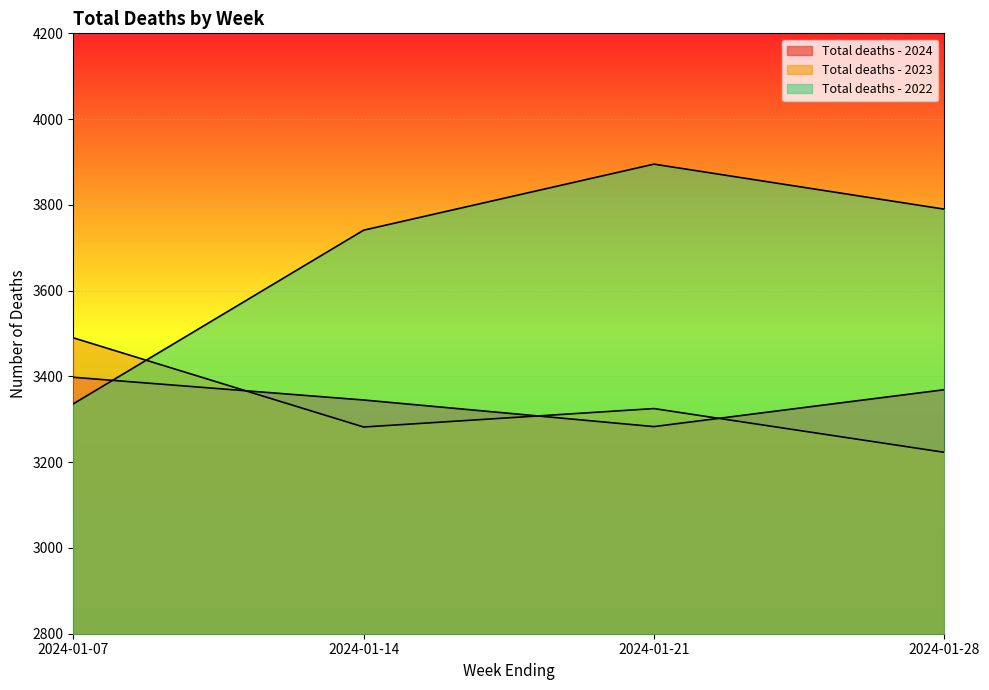

In Total deaths - 2023, how many points are higher than both neighbors (excluding endpoints)?

1